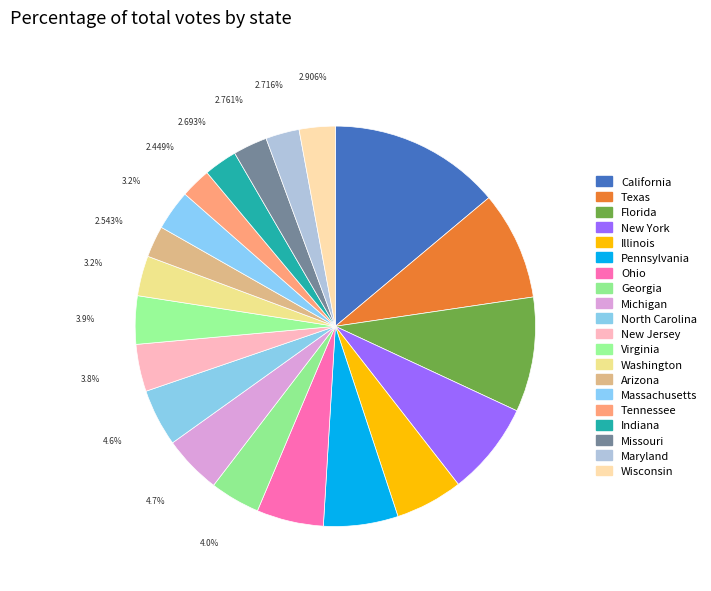

Which has a higher value, Illinois or California?

California